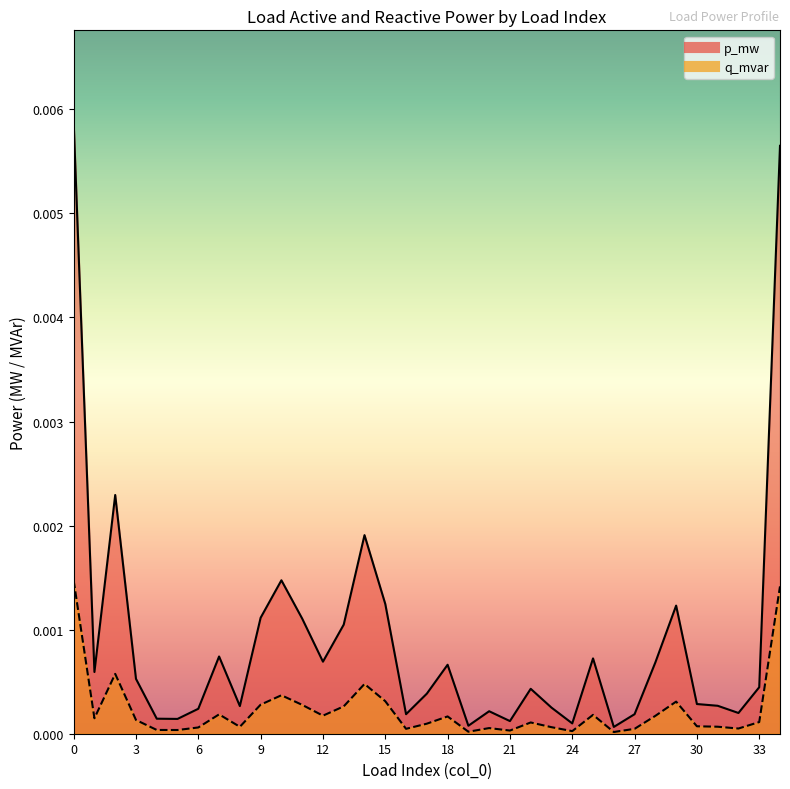

Count the number of categories in the chart.

35